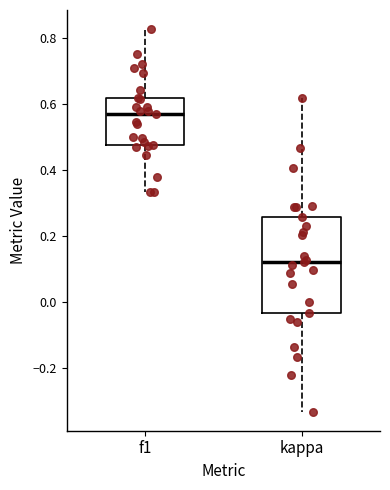

Which box has the highest median line?

f1